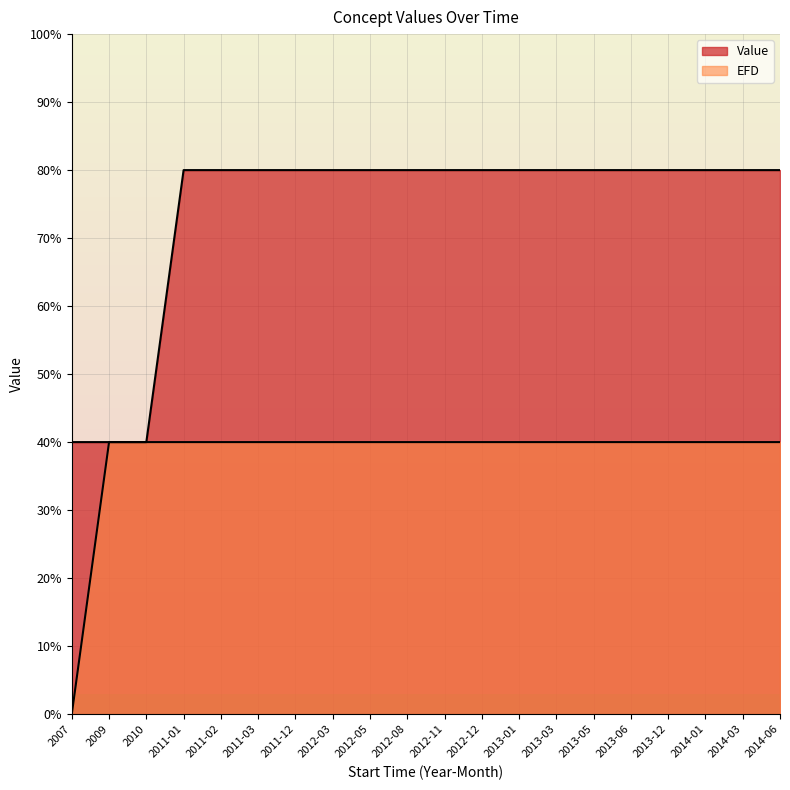

What is the approximate value of Value at 2011-03?

80